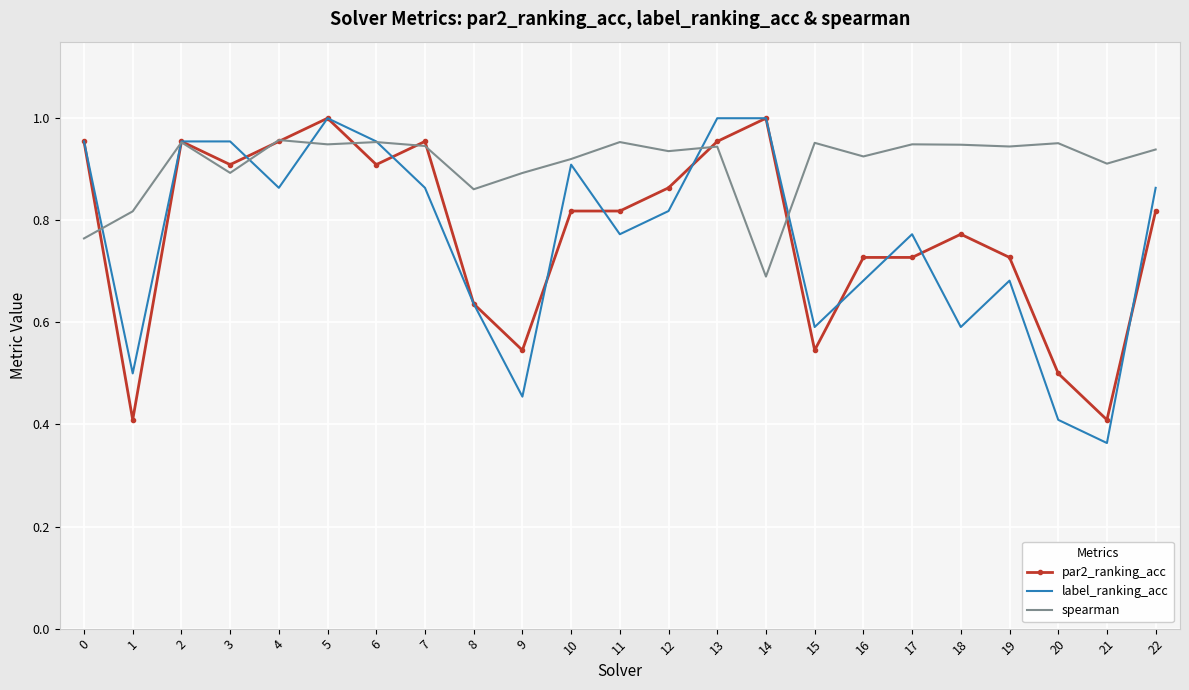

Which series changed the most between 7 and 16?

par2_ranking_acc